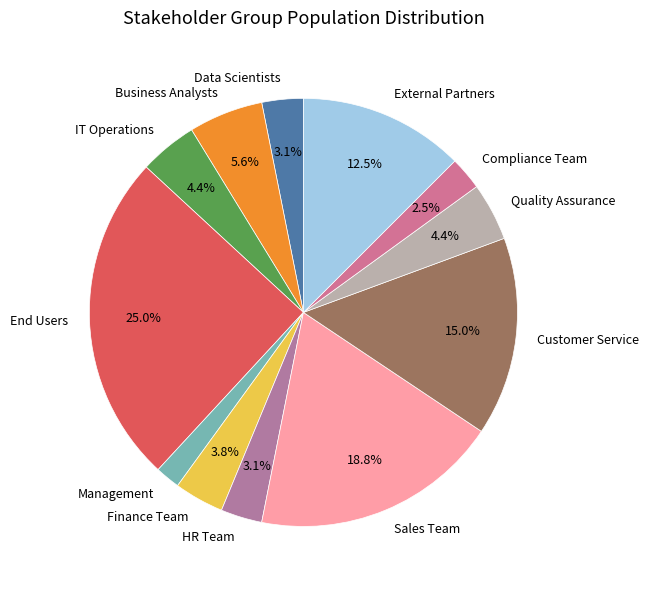

What is the ratio of the value at Management to the value at HR Team?

0.6